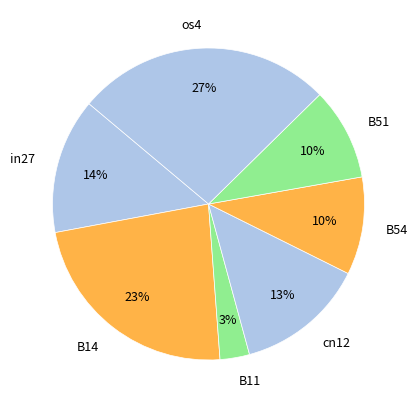

Does B11 represent more than half of the total?

No